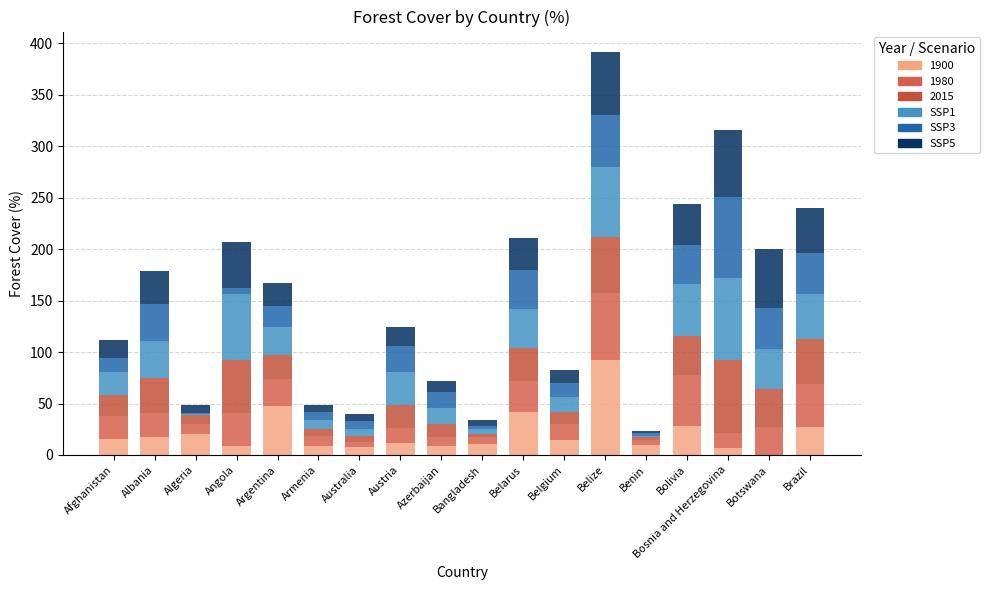

What position from the right is Brazil?

1